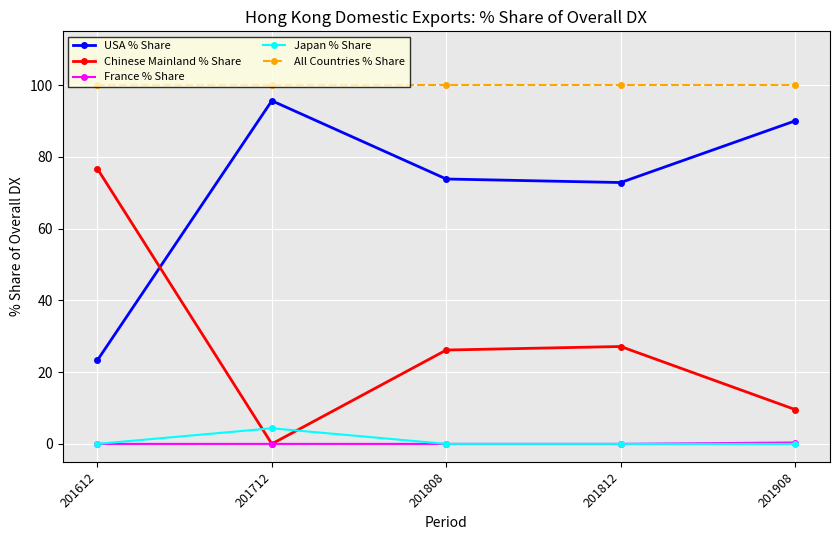

Which series has the largest total across all categories?

All Countries % Share